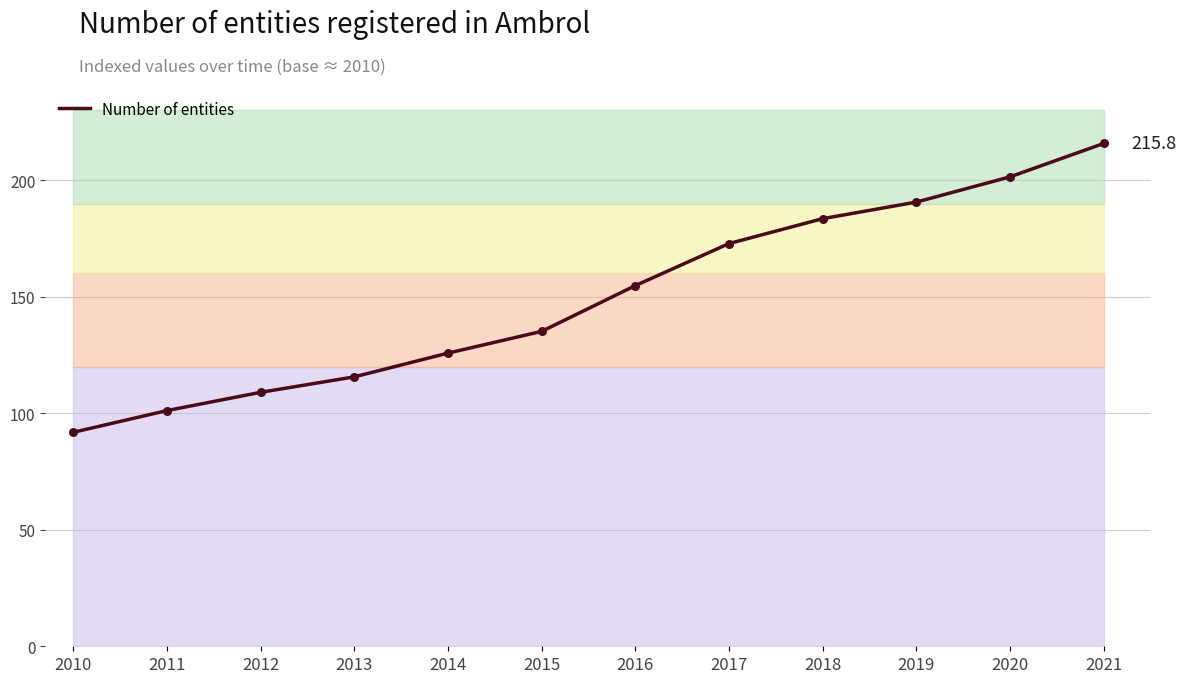

Approximately how many times larger is the value at 2017 compared to 2015?

1.3